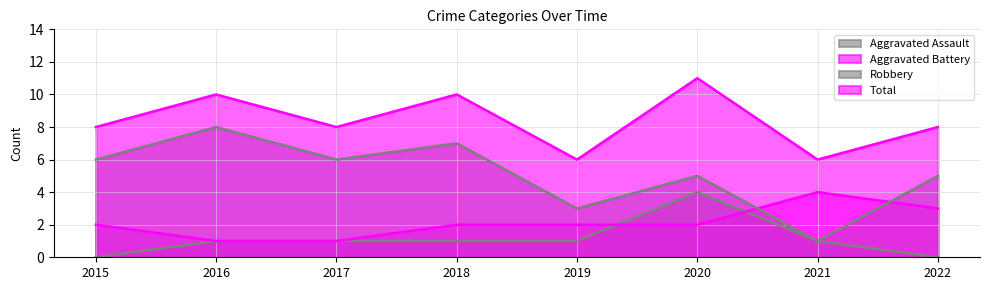

What is the value of the Robbery point at the 6th from the left?

5